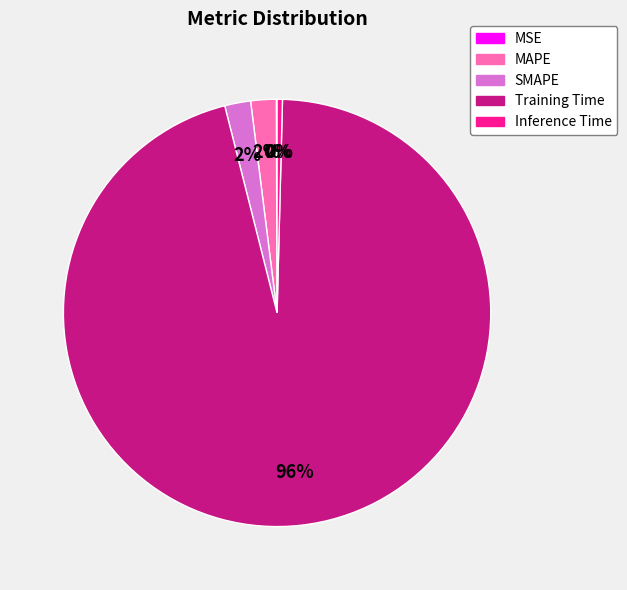

Which category accounts for the majority?

Training Time